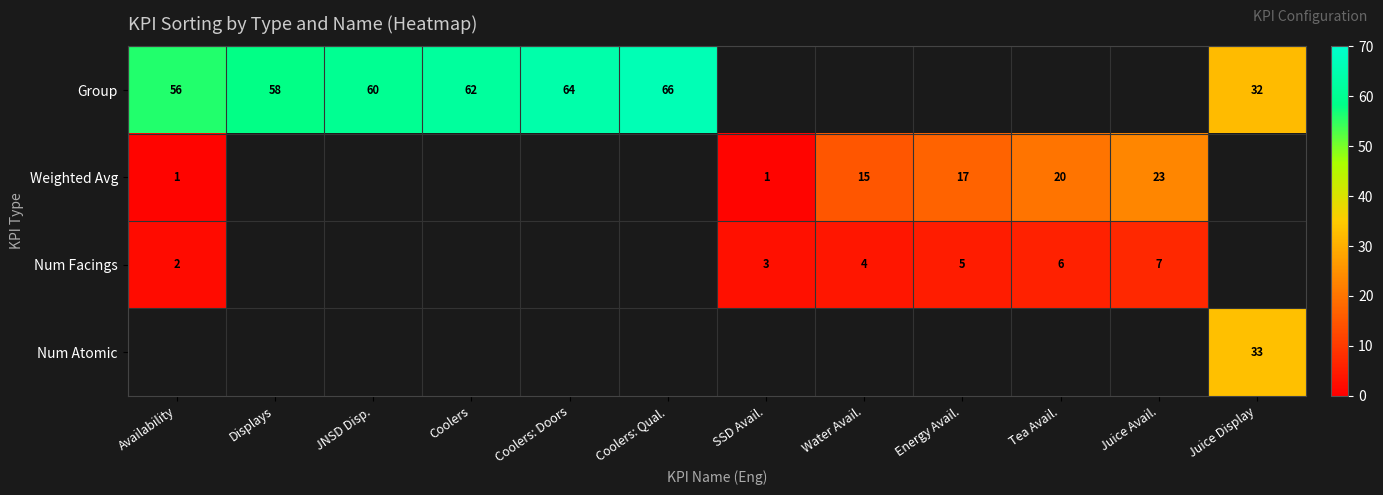

Is it true that Num Facings equals 6 at Tea Avail.?

True